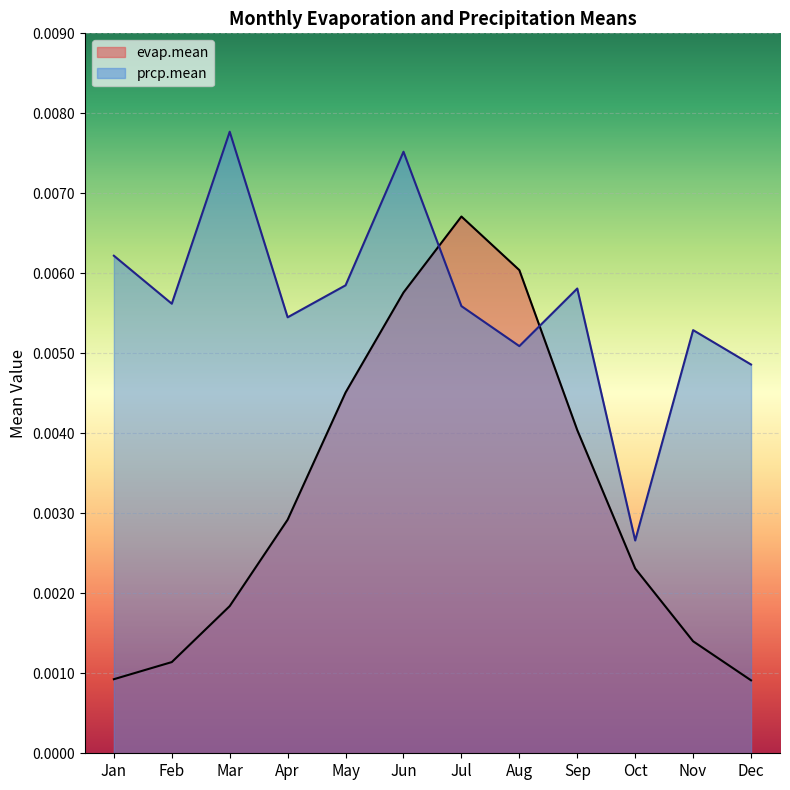

Where is the first local minimum for prcp.mean?

Feb